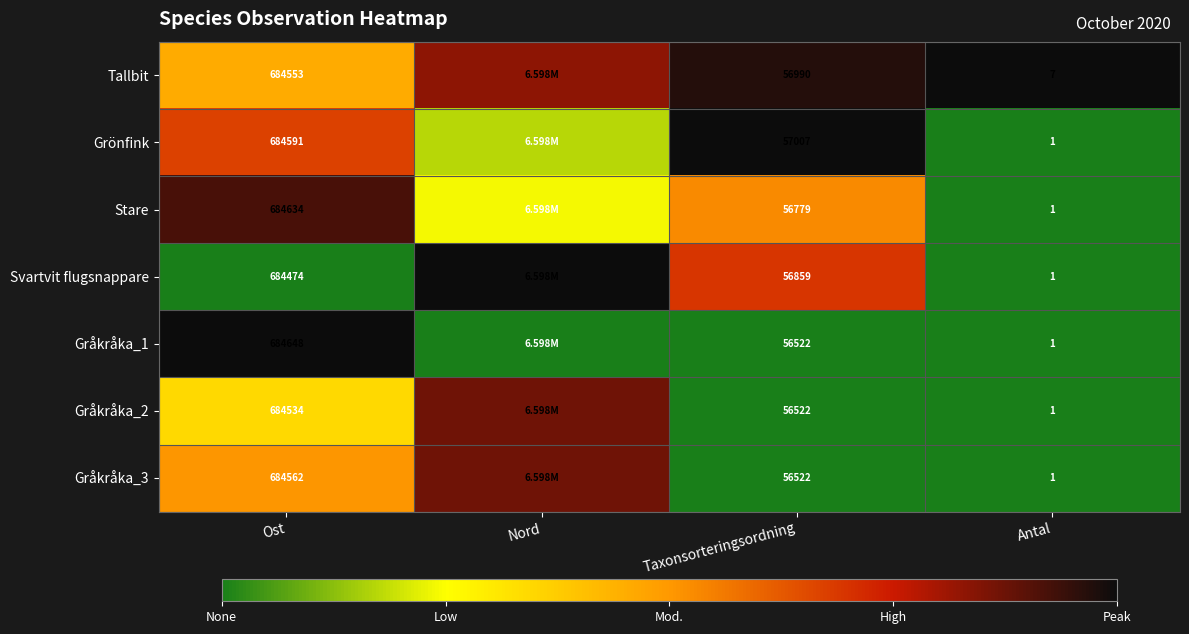

At how many categories does at least one series exceed 0?

4